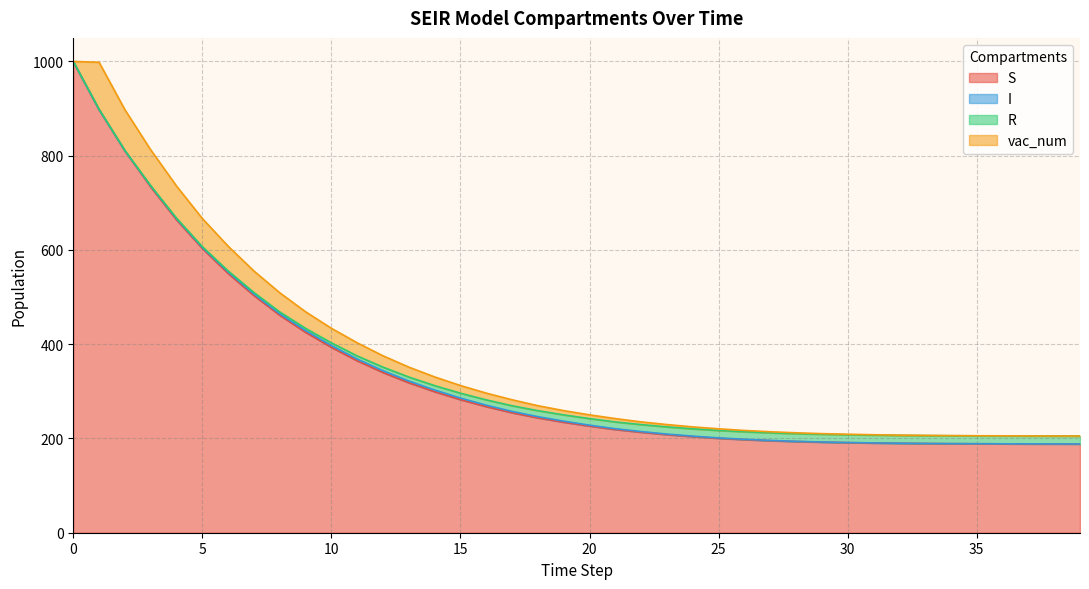

The value of vac_num at 11 is 39.9. True or false?

False